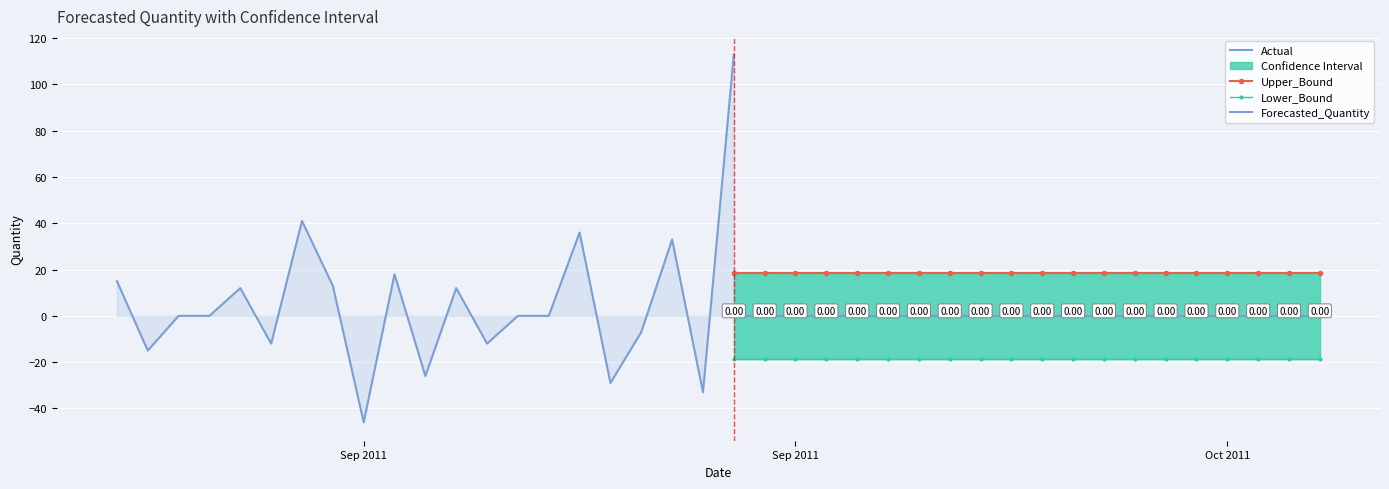

Which series changed the most between 2011-09-23 and 2011-09-30?

Actual